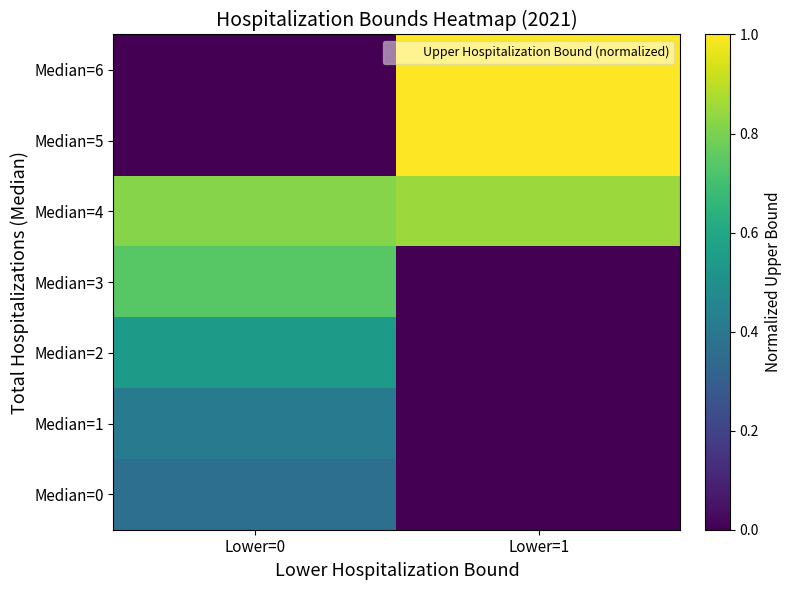

Reading right to left, list all the values displayed in this chart.

Median=6: Lower=1=1.0	Lower=0=0.0
Median=5: Lower=1=1.0	Lower=0=0.0
Median=4: Lower=1=0.8	Lower=0=0.8
Median=3: Lower=1=0.0	Lower=0=0.7
Median=2: Lower=1=0.0	Lower=0=0.5
Median=1: Lower=1=0.0	Lower=0=0.4
Median=0: Lower=1=0.0	Lower=0=0.4